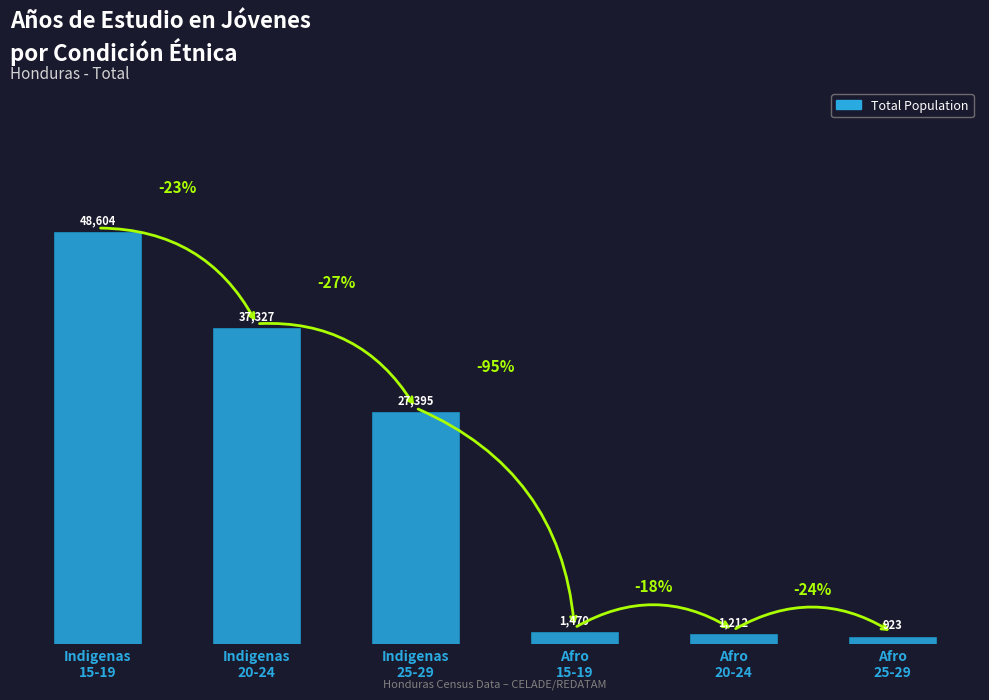

What is the label of the 6th bar from the right?

Indigenas
15-19